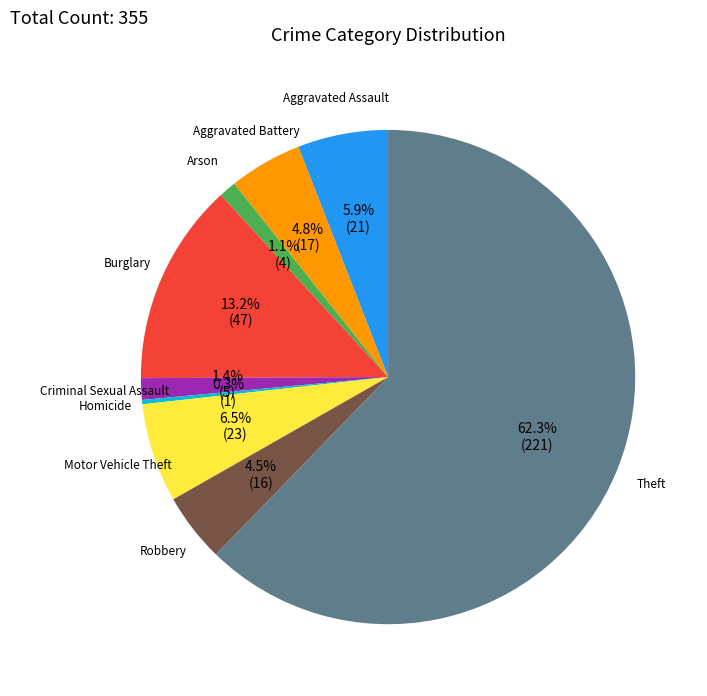

To the nearest percent, what is the difference between the largest and smallest slice percentages?

62%